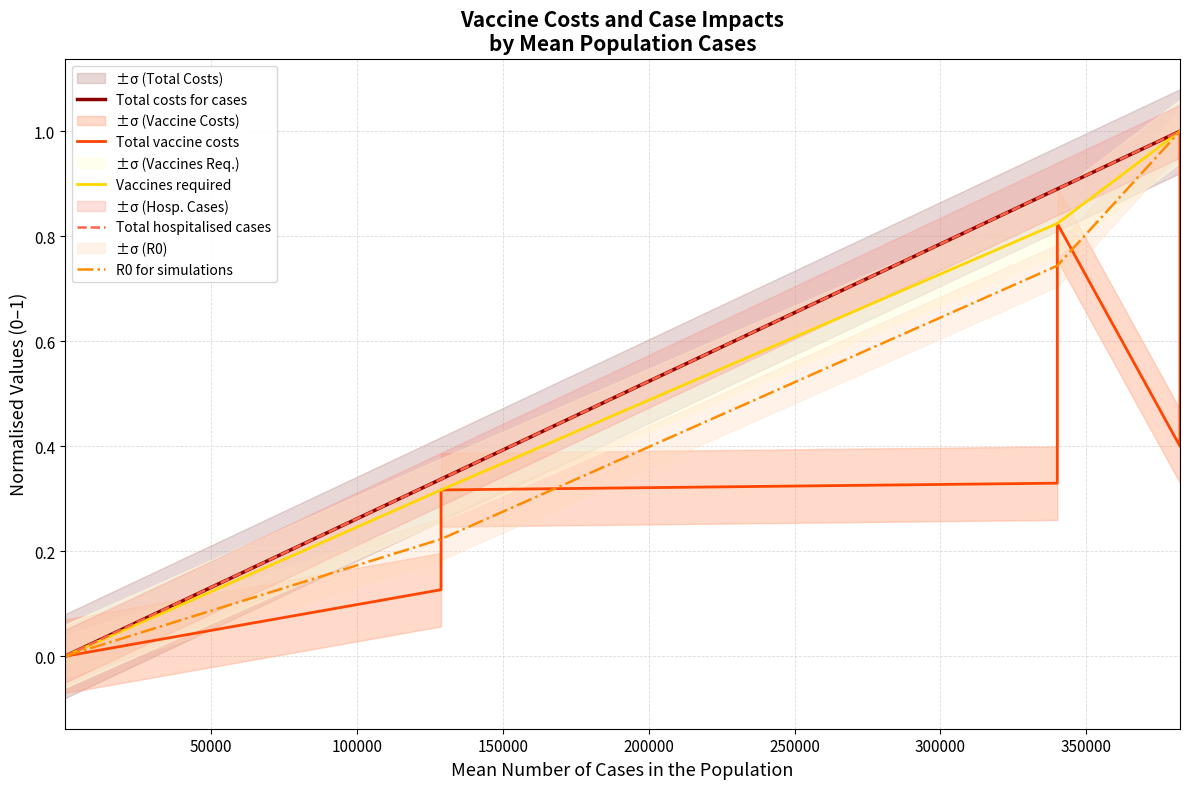

The value of R0 for simulations at 150000 is 0.5. True or false?

False